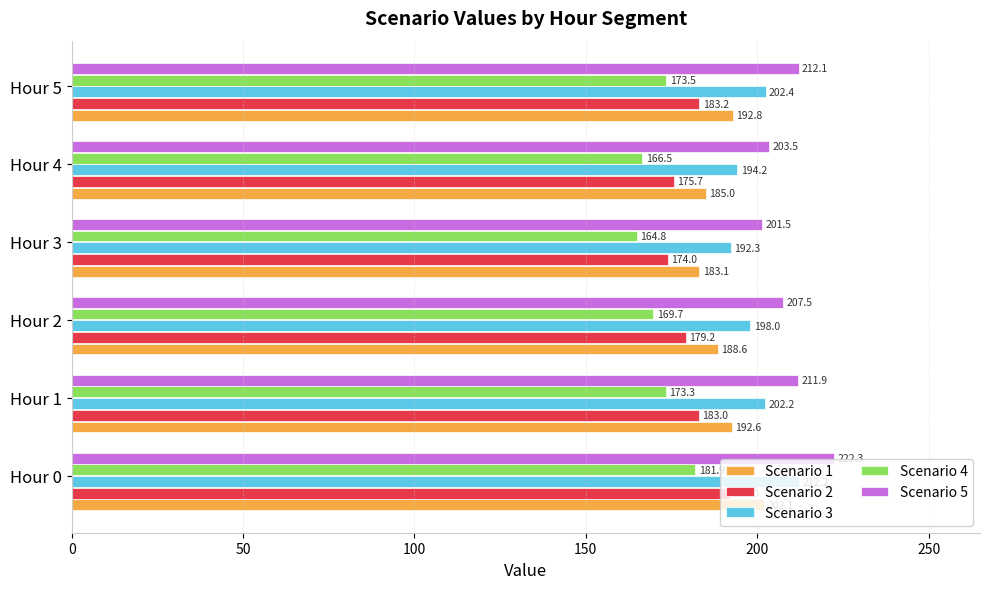

What is the difference between the maximum and minimum values in the Scenario 2 series?

18.0